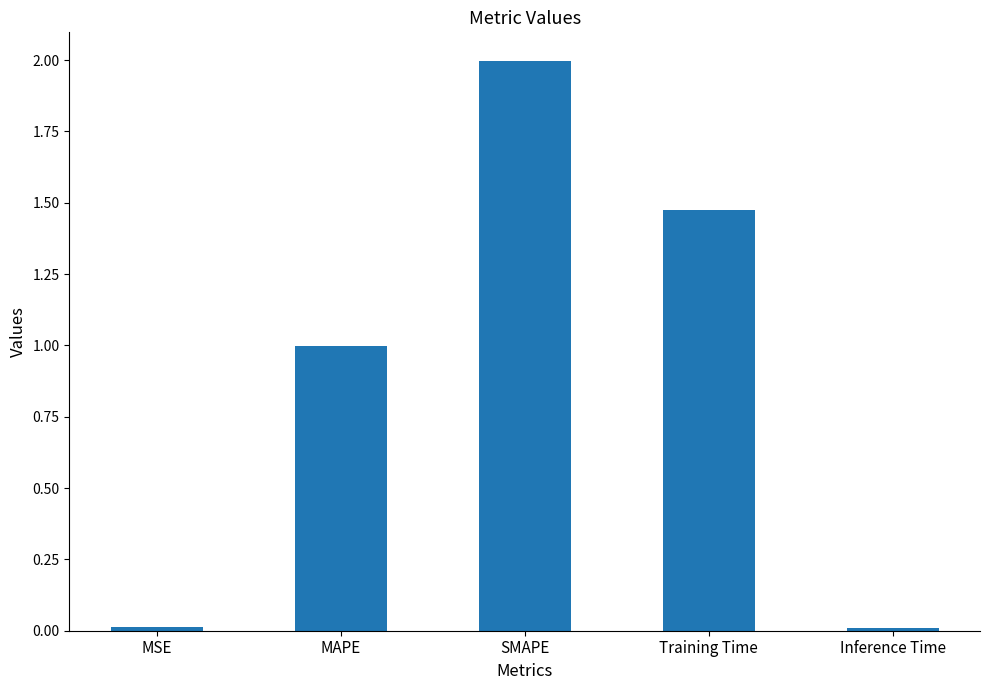

What is the sum of all values?

4.5